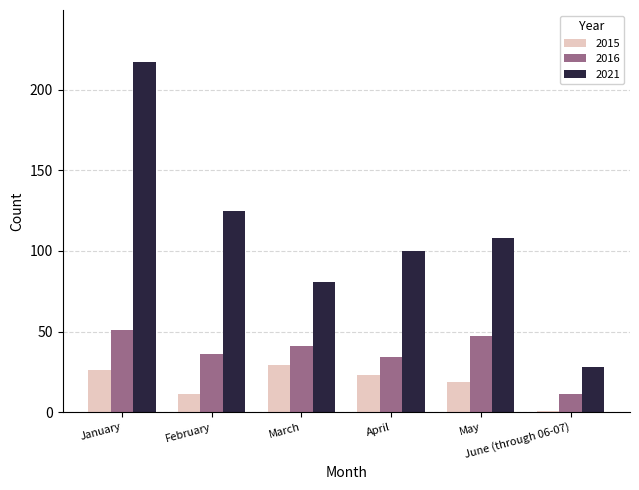

At which label does 2021 reach its peak?

January